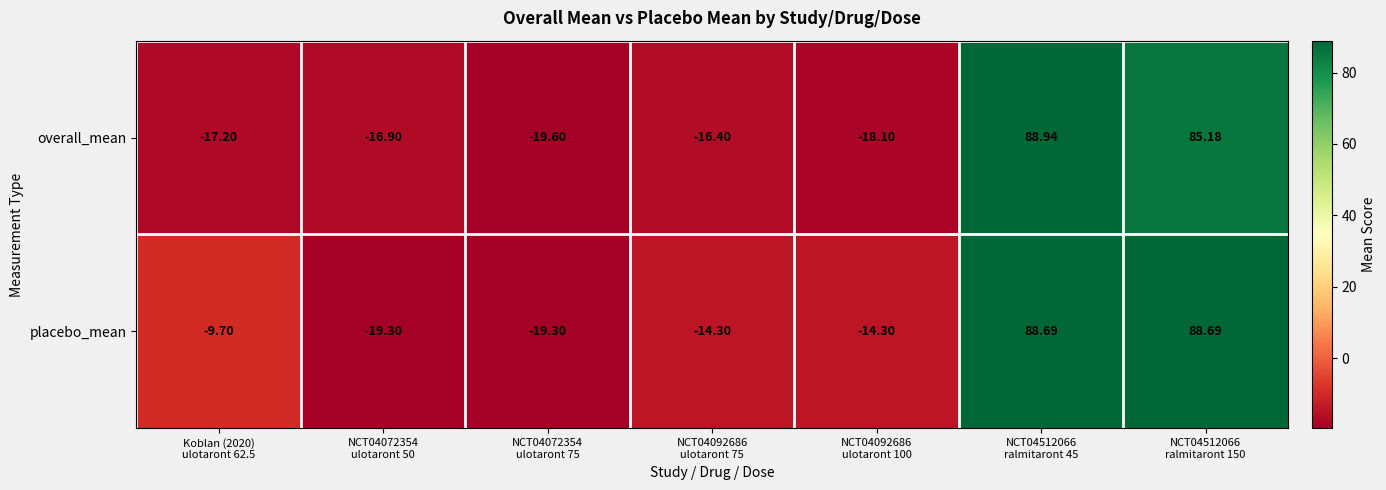

At which category is the sum across all series the highest?

NCT04512066
ralmitaront 45